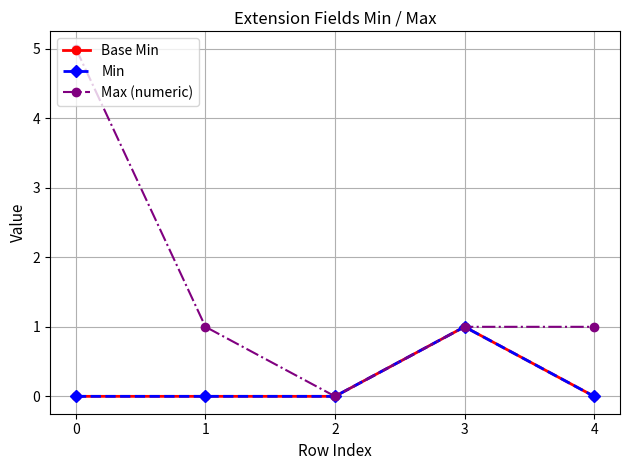

At 2, list the series in order from largest to smallest.

Base Min, Min, Max (numeric)